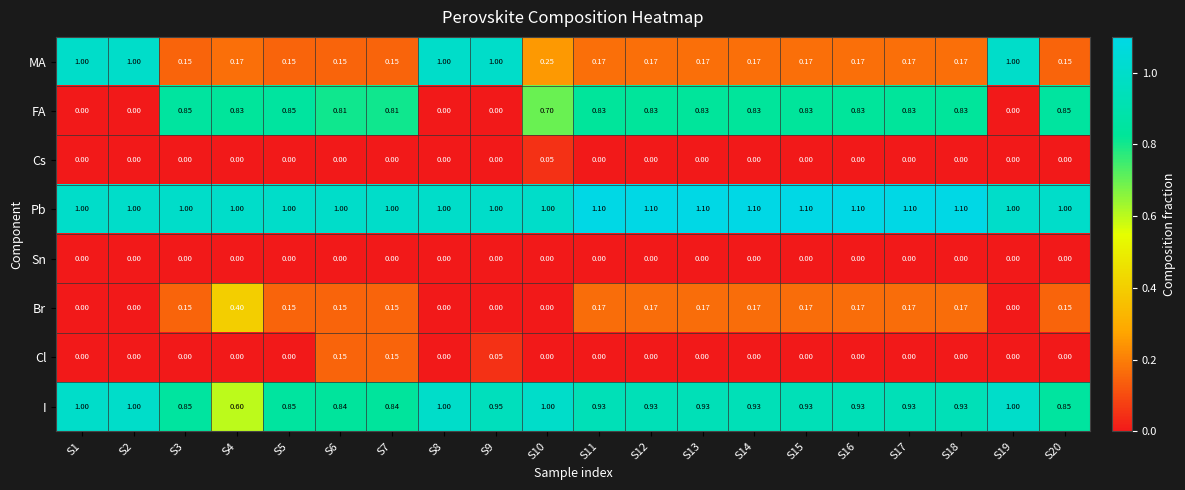

Is the value of FA at S3 greater than the value of Pb at S10?

No